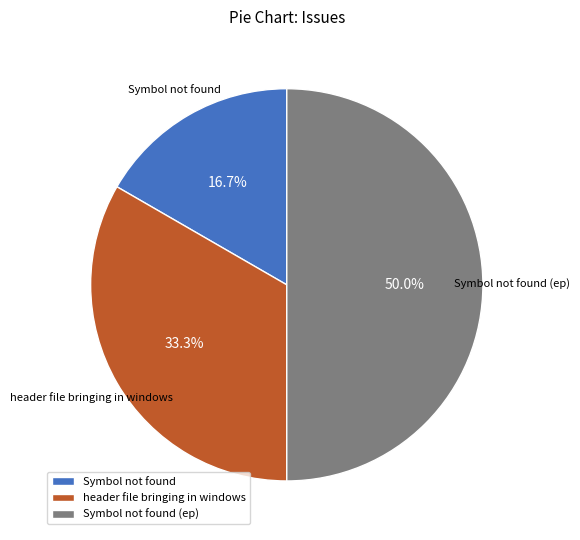

To the nearest percent, what portion does Symbol not found represent?

17%